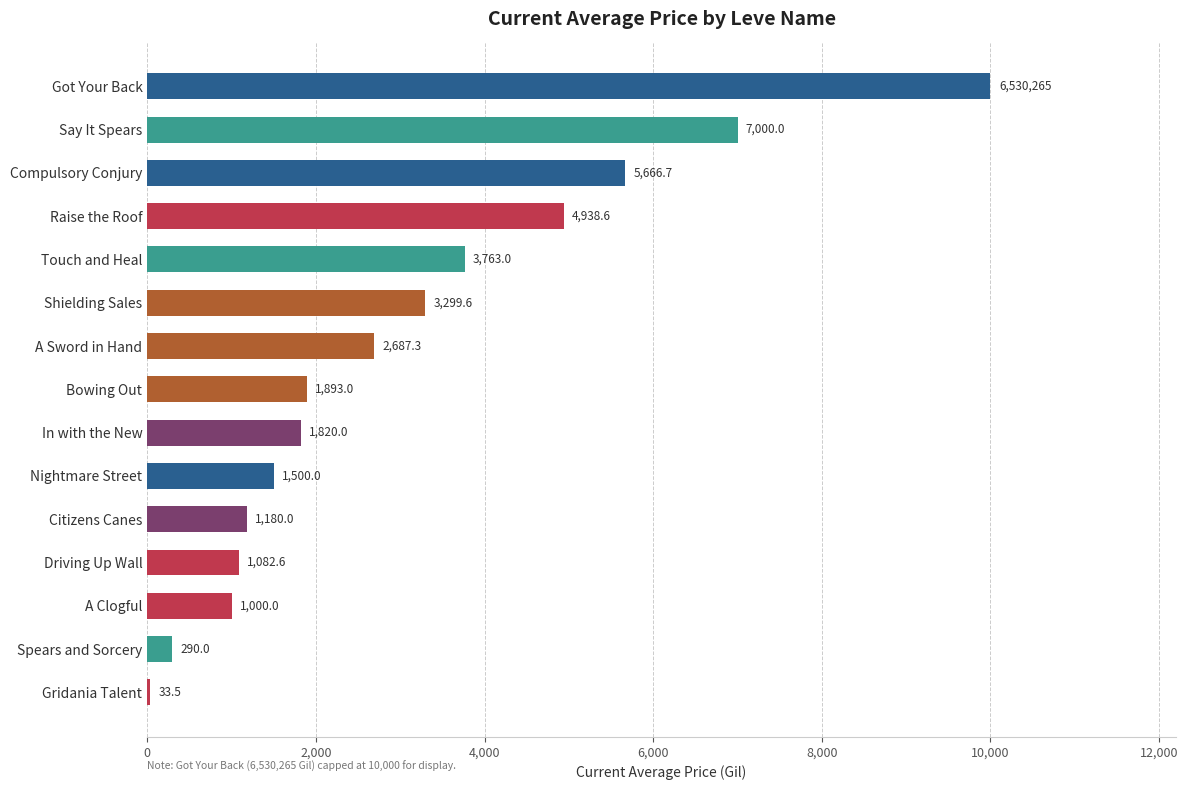

At which label is the value closest to 5016?

Raise the Roof